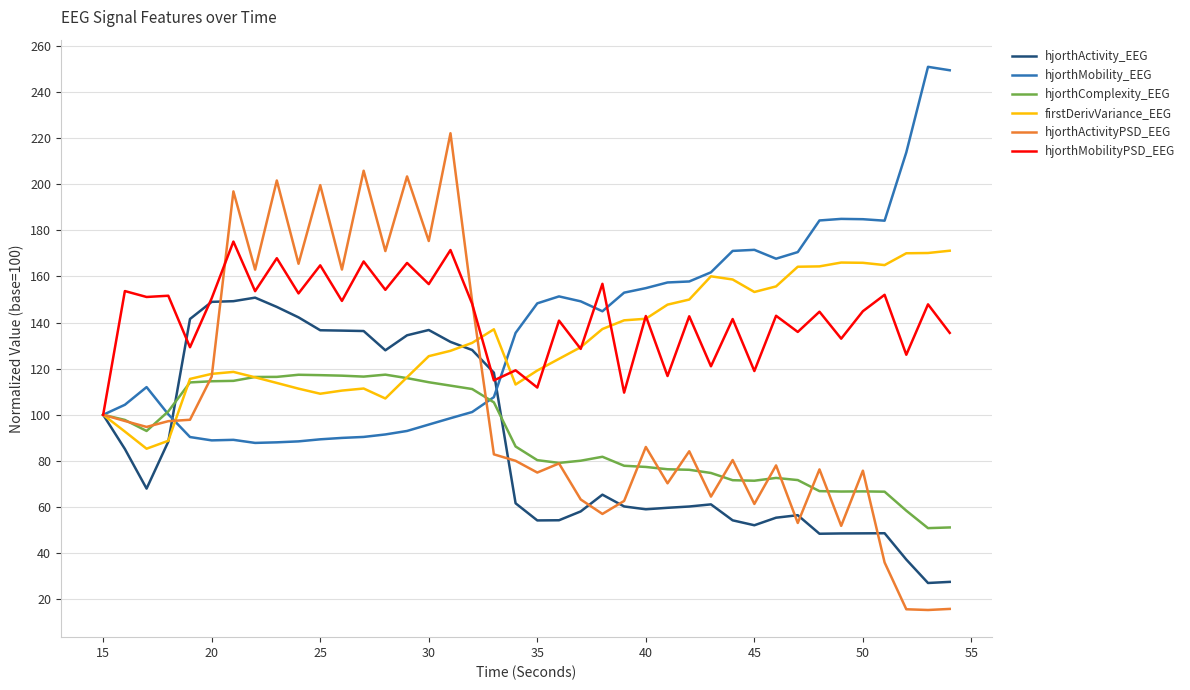

Which series has the widest spread of values?

hjorthActivityPSD_EEG